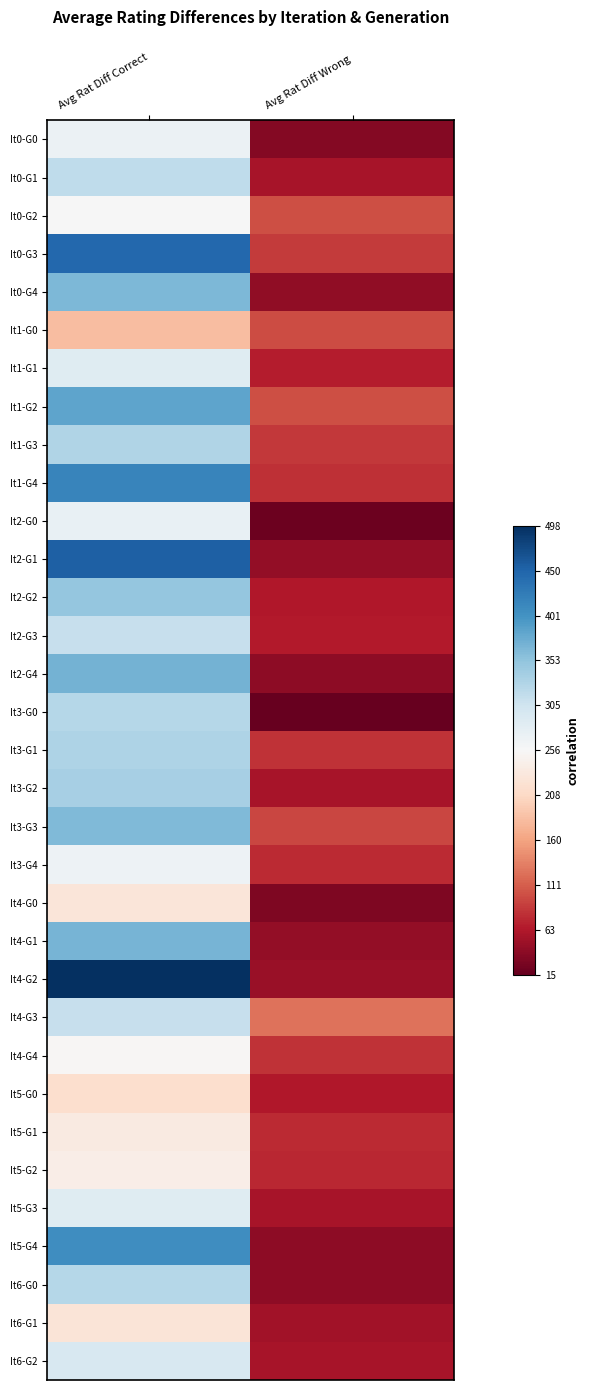

What is the total value across all series at Avg Rat Diff Wrong?

-26.3